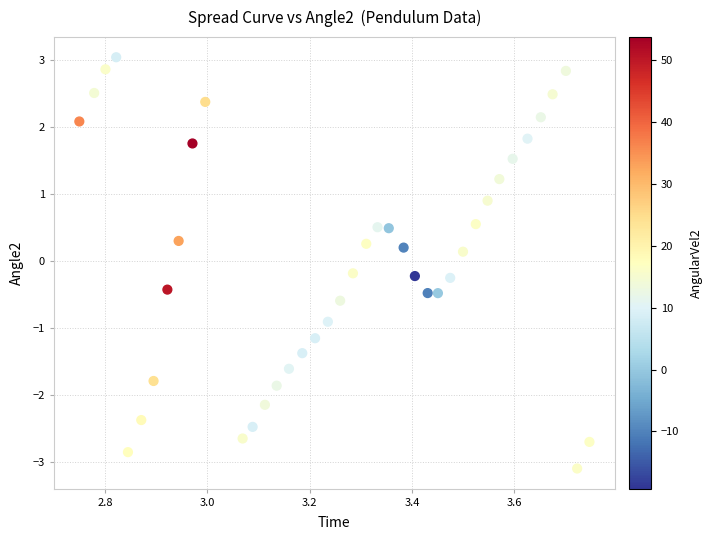

What is the range of X values (max minus min)?

1.0